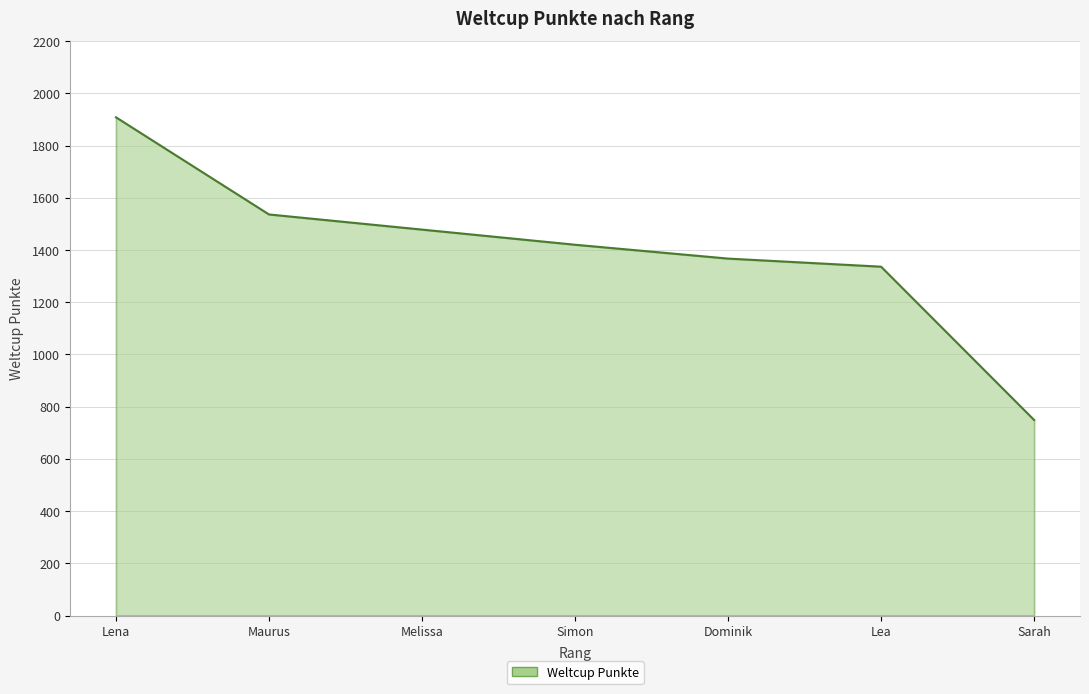

Reading left to right, extract all data points from this chart.

1908	1536	1478	1420	1367	1336	749